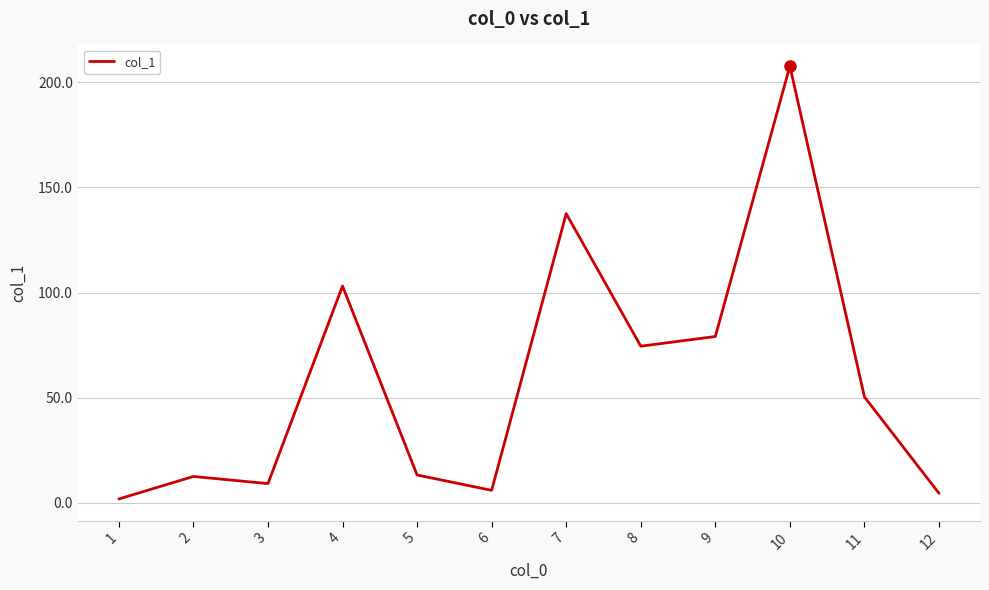

The chart shows a value of 33.3 at 11. True or false?

False